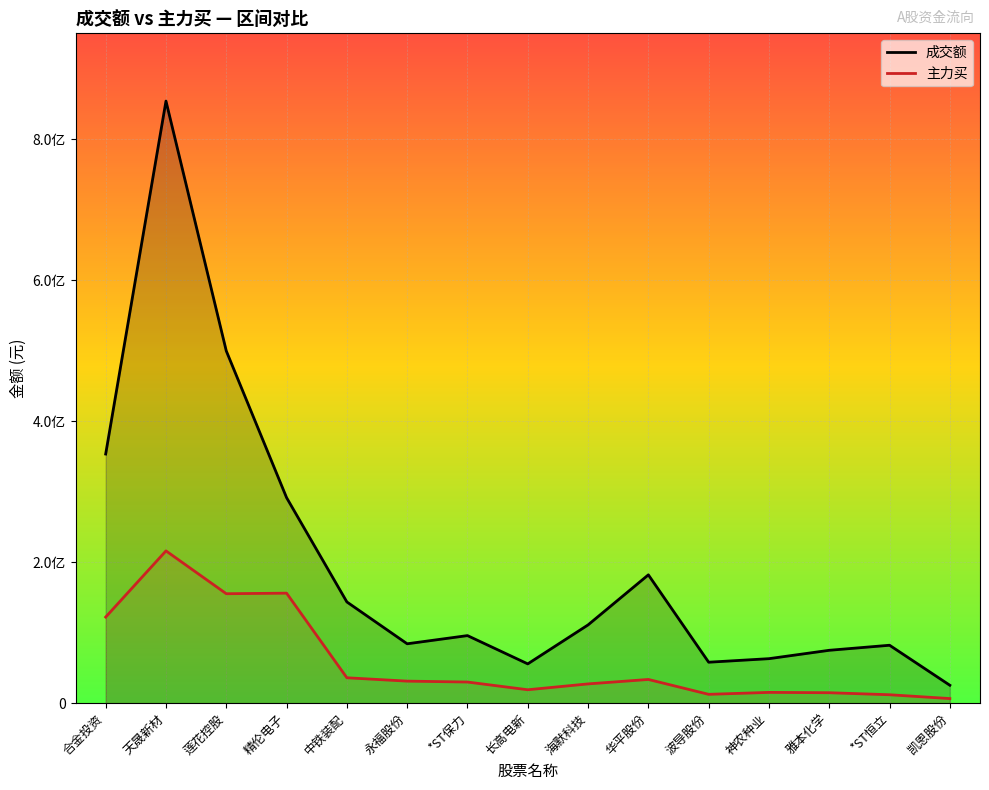

Which series changed the most between 华平股份 and 神农种业?

成交额